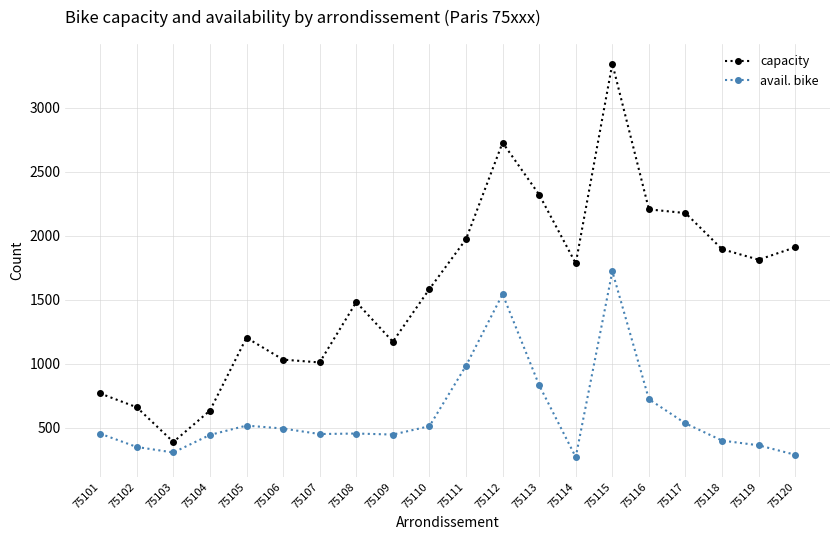

At which category is the sum across all series the highest?

75115